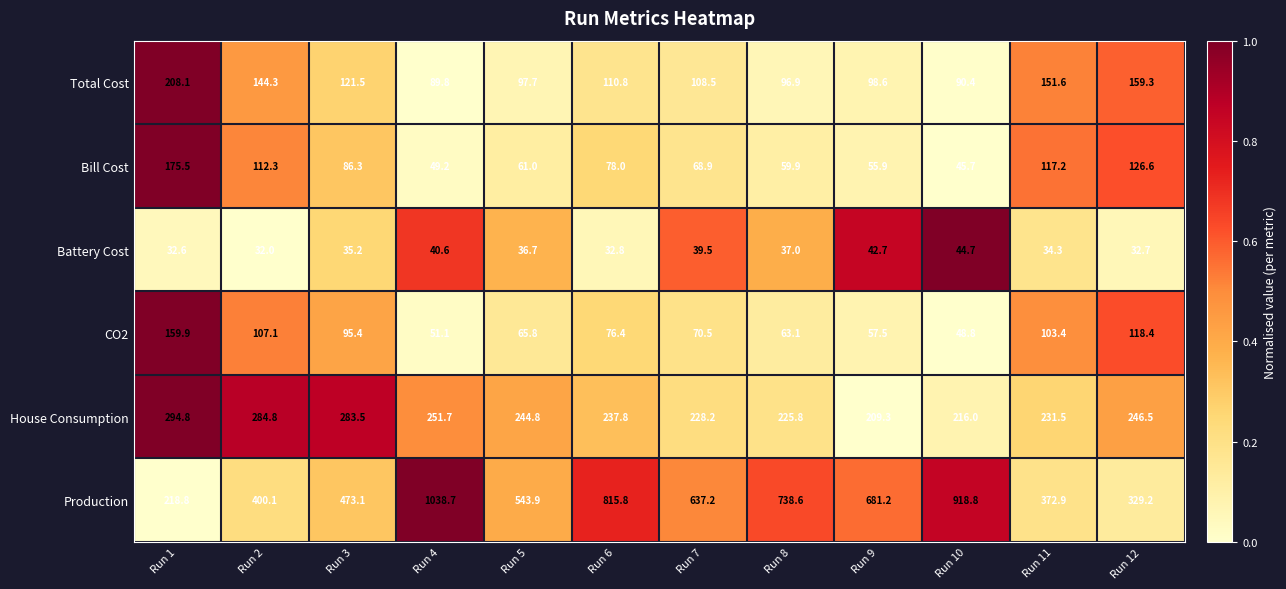

What is the difference between the second highest and second lowest values in the CO2 series?

67.3